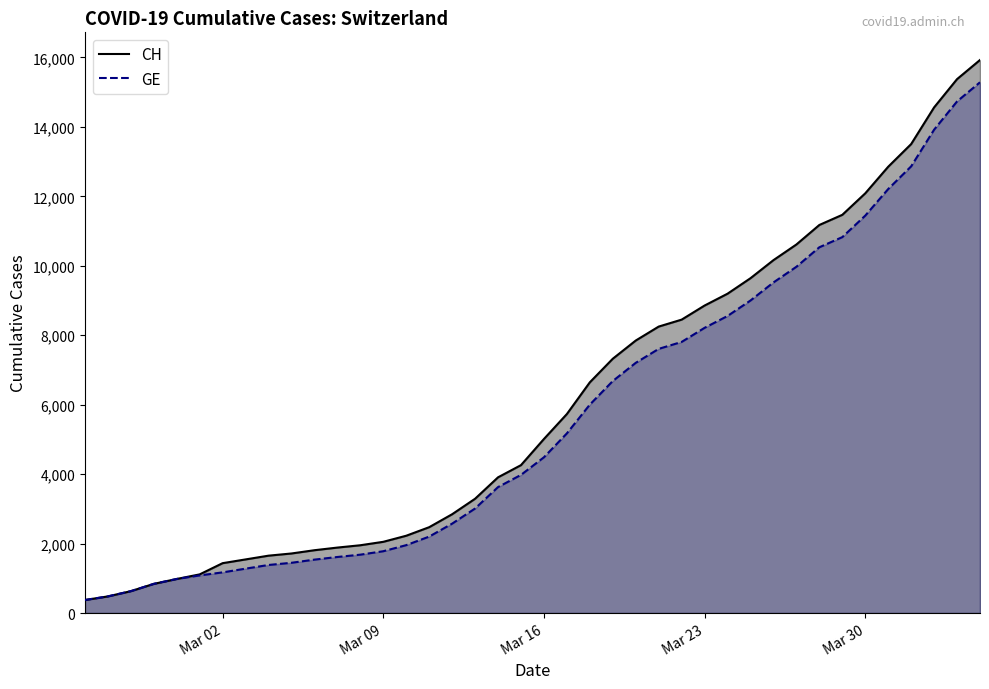

What is the smallest value displayed?

375